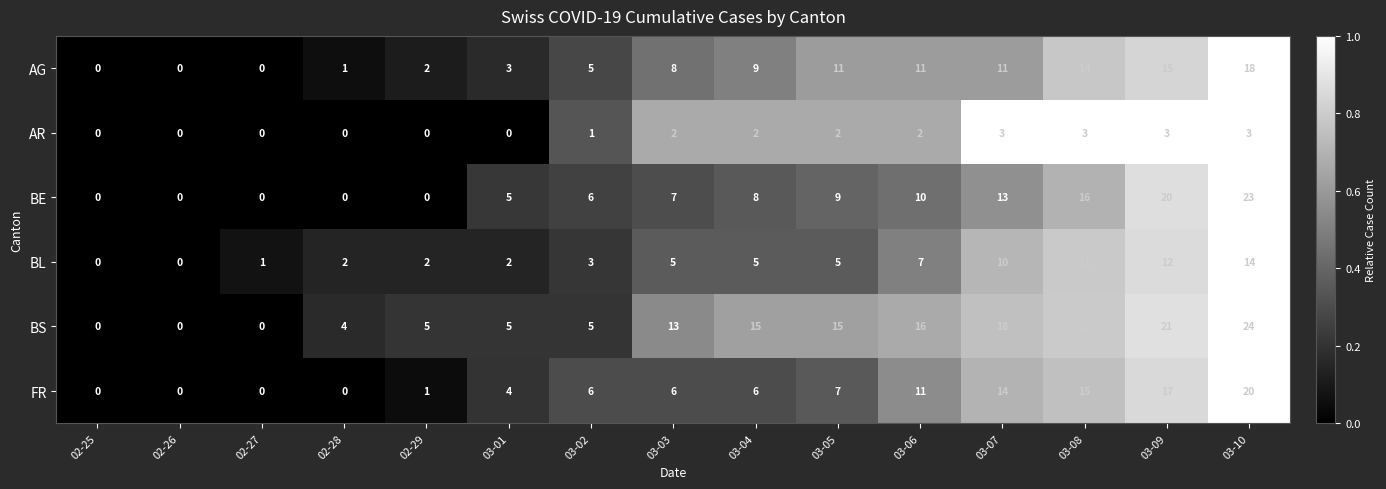

What is the total value across all series at 03-09?

88